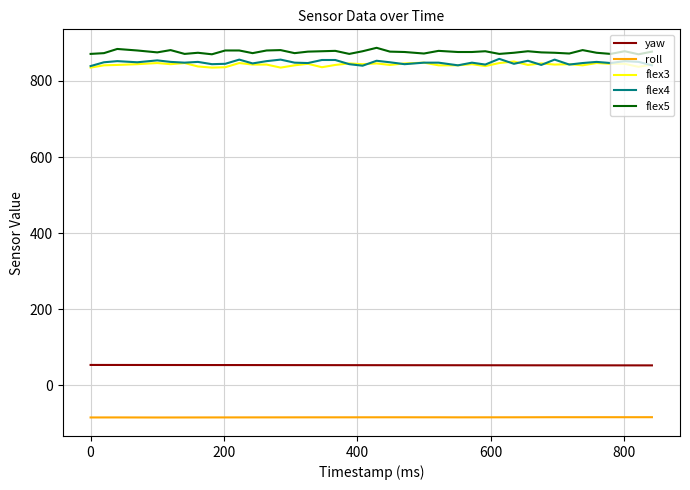

What is the minimum value for flex3?

835.0